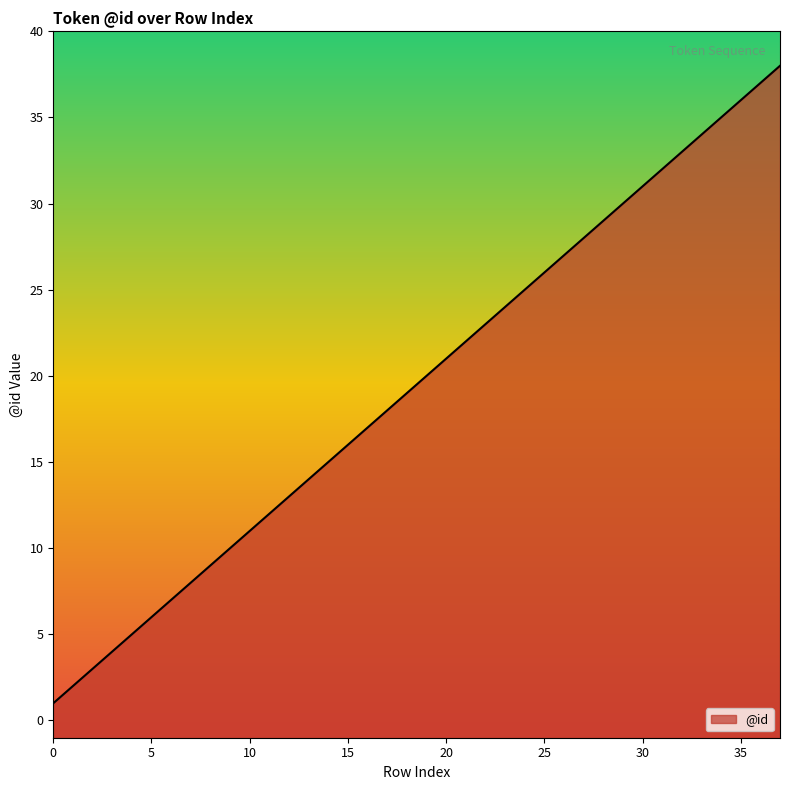

What is the sum of the values at 15 and 5?

22